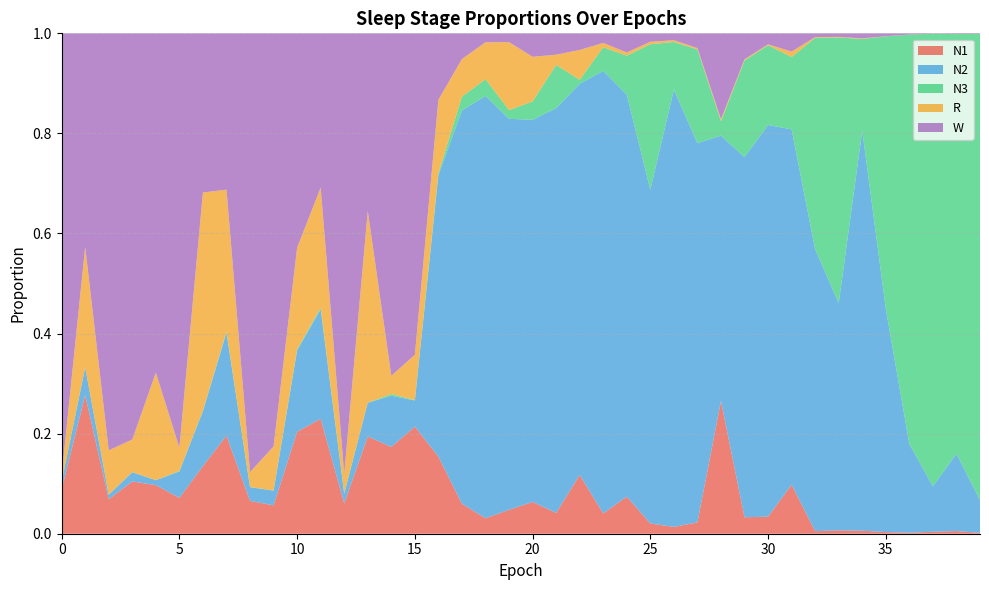

Reading left to right, extract all data points from this chart.

N1: 0.1	0.3	0.1	0.1	0.1	0.1	0.1	0.2	0.1	0.1	0.2	0.2	0.1	0.2	0.2	0.2	0.2	0.1	0.0	0.0	0.1	0.0	0.1	0.0	0.1	0.0	0.0	0.0	0.3	0.0	0.0	0.1	0.0	0.0	0.0	0.0	0.0	0.0	0.0	0.0
N2: 0.0	0.1	0.0	0.0	0.0	0.1	0.1	0.2	0.0	0.0	0.2	0.2	0.0	0.1	0.1	0.1	0.6	0.8	0.8	0.8	0.8	0.8	0.8	0.9	0.8	0.7	0.9	0.8	0.5	0.7	0.8	0.7	0.6	0.5	0.8	0.4	0.2	0.1	0.2	0.1
N3: 0.0	0.0	0.0	0.0	0.0	0.0	0.0	0.0	0.0	0.0	0.0	0.0	0.0	0.0	0.0	0.0	0.0	0.0	0.0	0.0	0.0	0.1	0.0	0.0	0.1	0.3	0.1	0.2	0.0	0.2	0.2	0.1	0.4	0.5	0.2	0.5	0.8	0.9	0.8	0.9
R: 0.0	0.2	0.1	0.1	0.2	0.0	0.4	0.3	0.0	0.1	0.2	0.2	0.0	0.4	0.0	0.1	0.1	0.1	0.1	0.1	0.1	0.0	0.1	0.0	0.0	0.0	0.0	0.0	0.0	0.0	0.0	0.0	0.0	0.0	0.0	0.0	0.0	0.0	0.0	0.0
W: 0.9	0.4	0.8	0.8	0.7	0.8	0.3	0.3	0.9	0.8	0.4	0.3	0.9	0.4	0.7	0.6	0.1	0.1	0.0	0.0	0.0	0.0	0.0	0.0	0.0	0.0	0.0	0.0	0.2	0.1	0.0	0.0	0.0	0.0	0.0	0.0	0.0	0.0	0.0	0.0